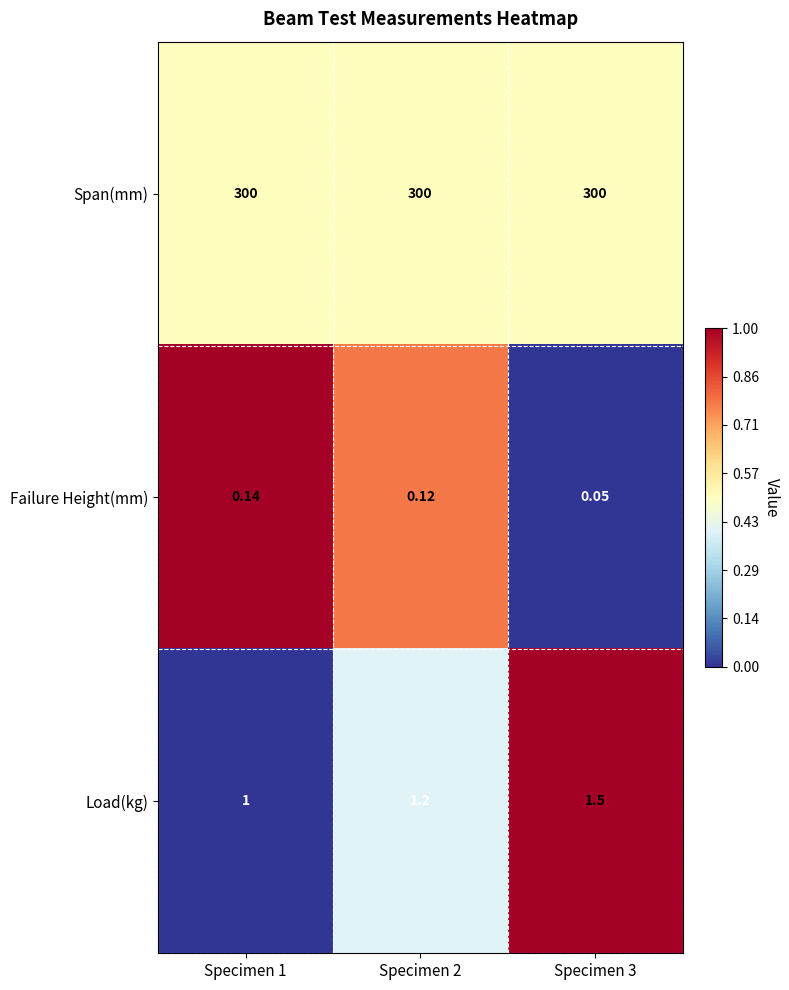

List the series in order of their peak value, highest first.

Span(mm), Load(kg), Failure Height(mm)